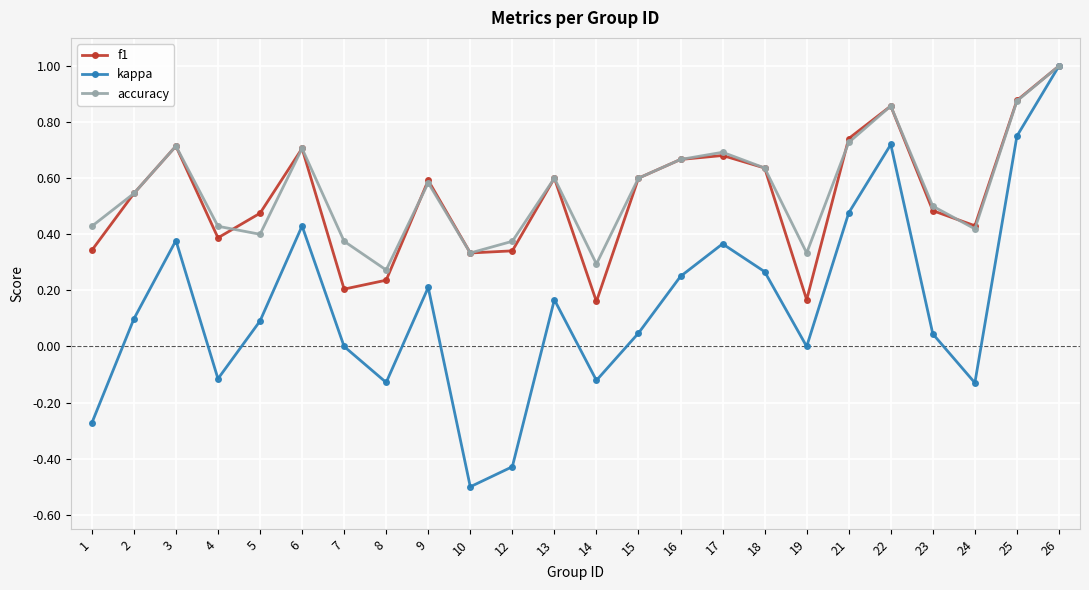

What is the sum of all kappa values?

3.6